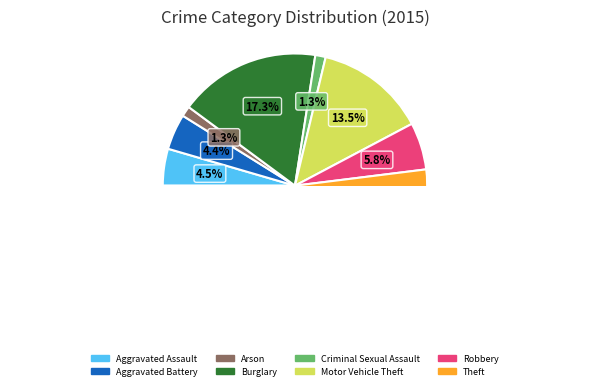

How many segments does this pie chart have?

8